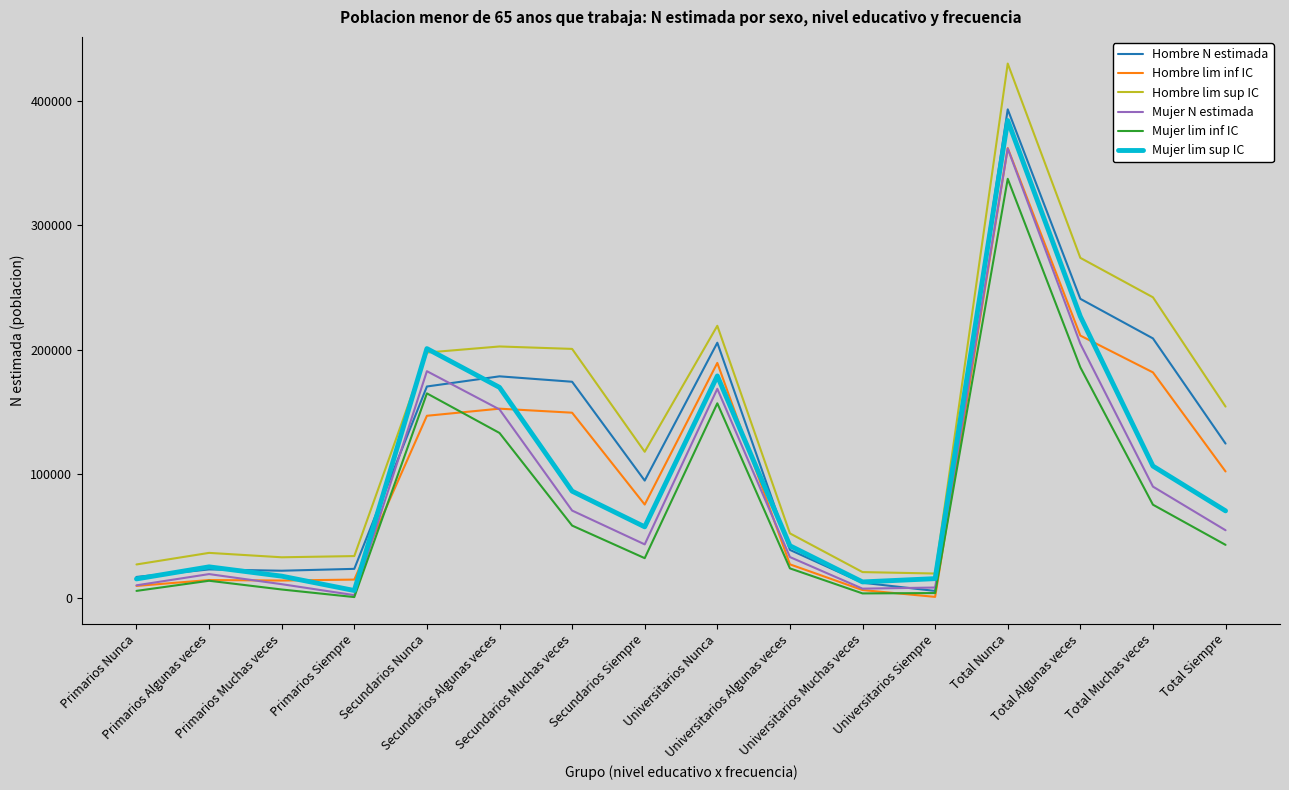

What is the spread (max minus min) of values at Total Siempre?

111204